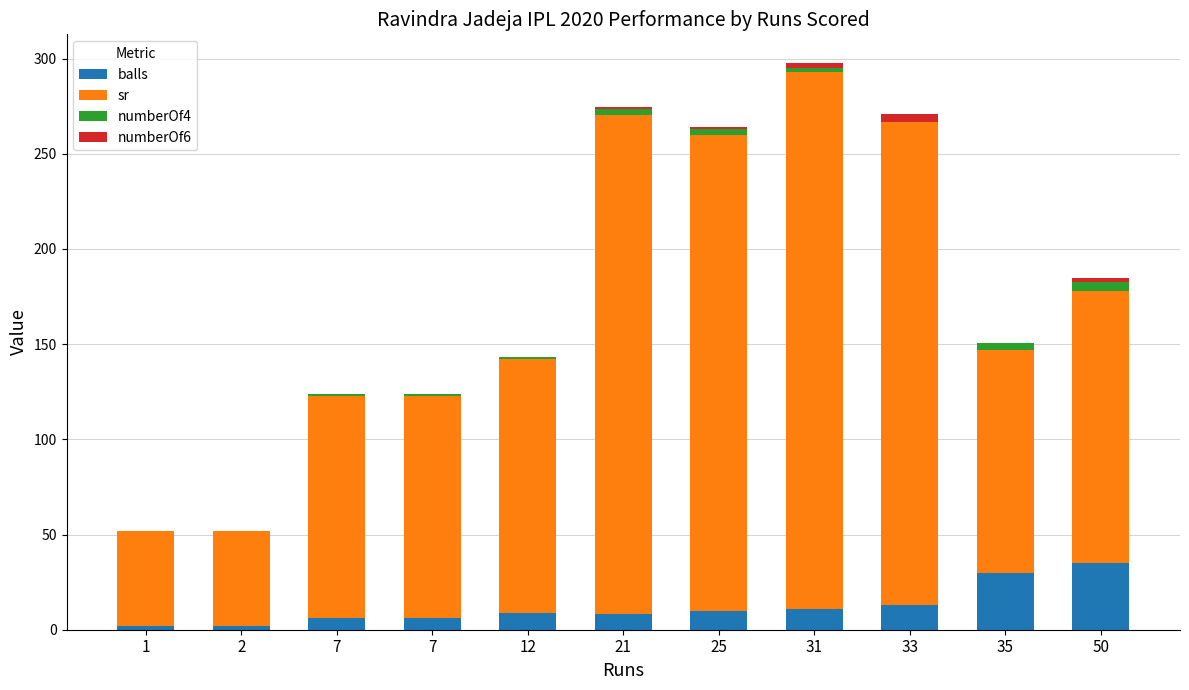

How many distinct data groups are displayed?

4